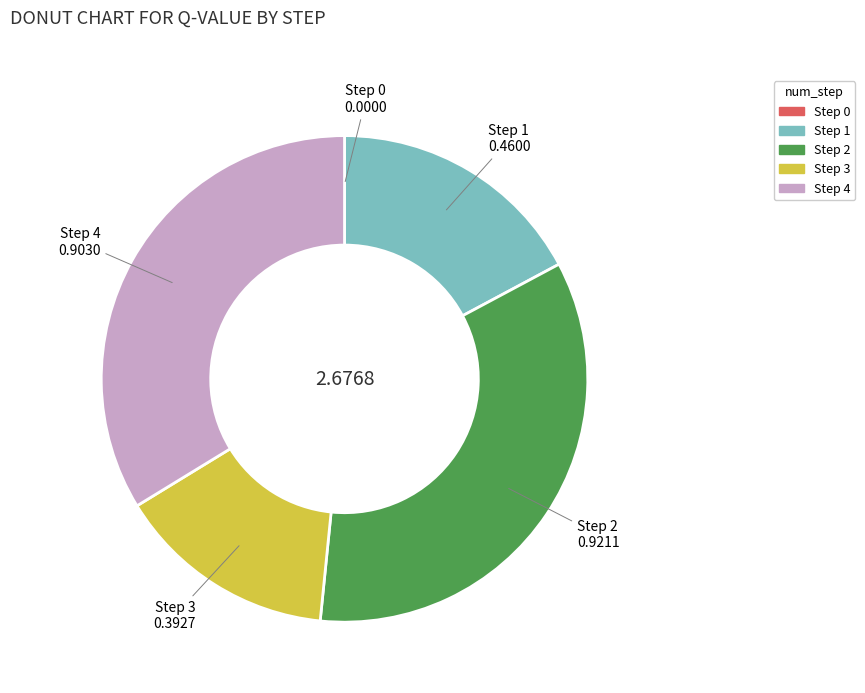

Which slice is the largest?

Step 2